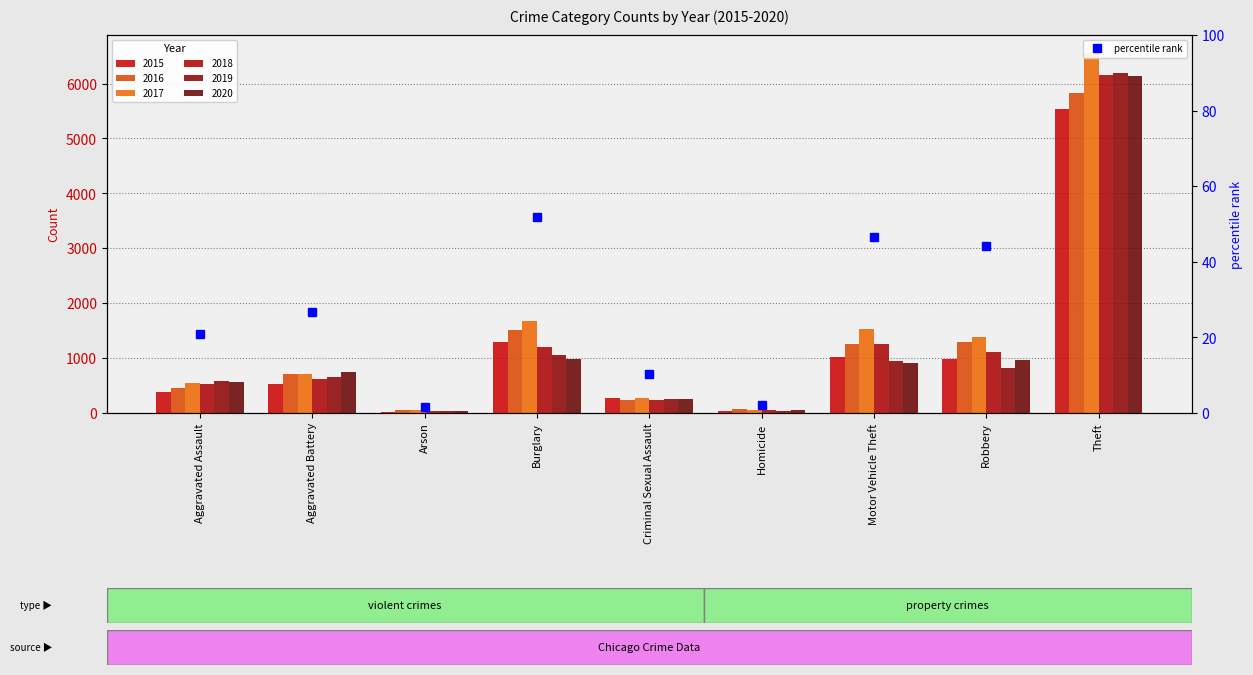

What is the minimum value shown in the chart?

1.6